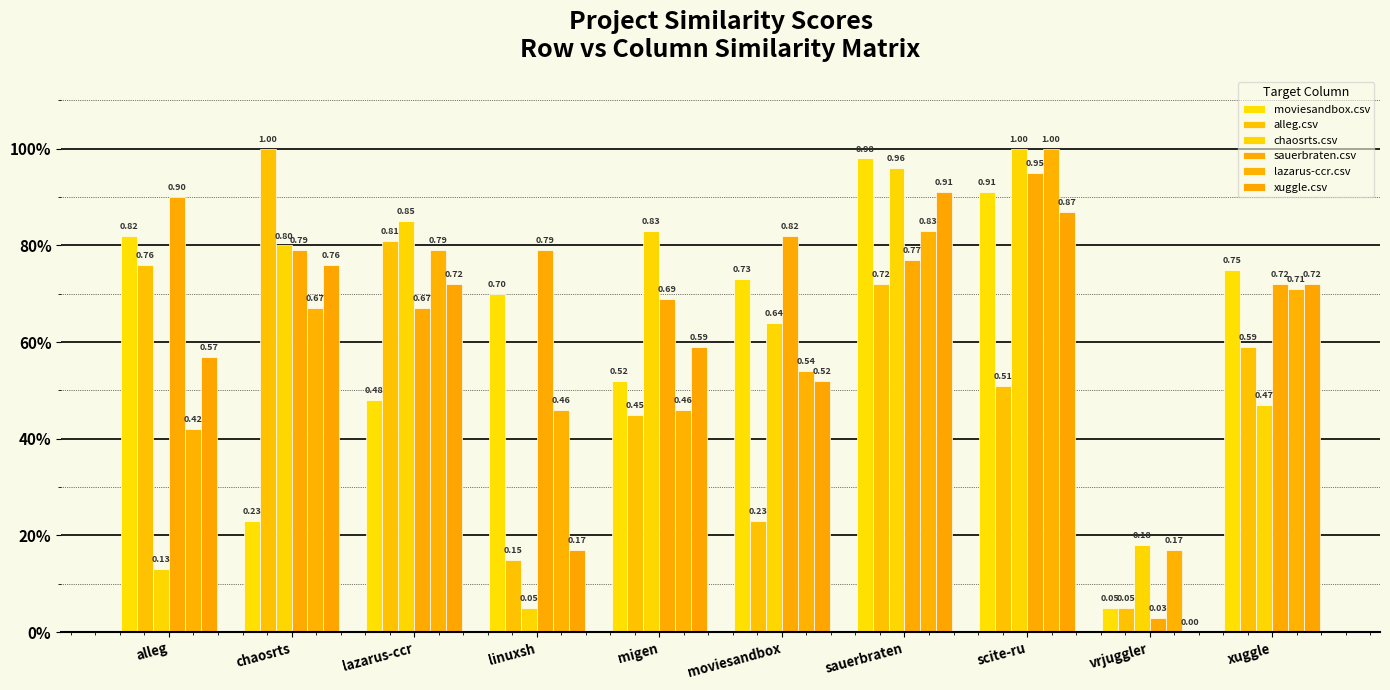

What is the average value of the moviesandbox.csv series?

0.6